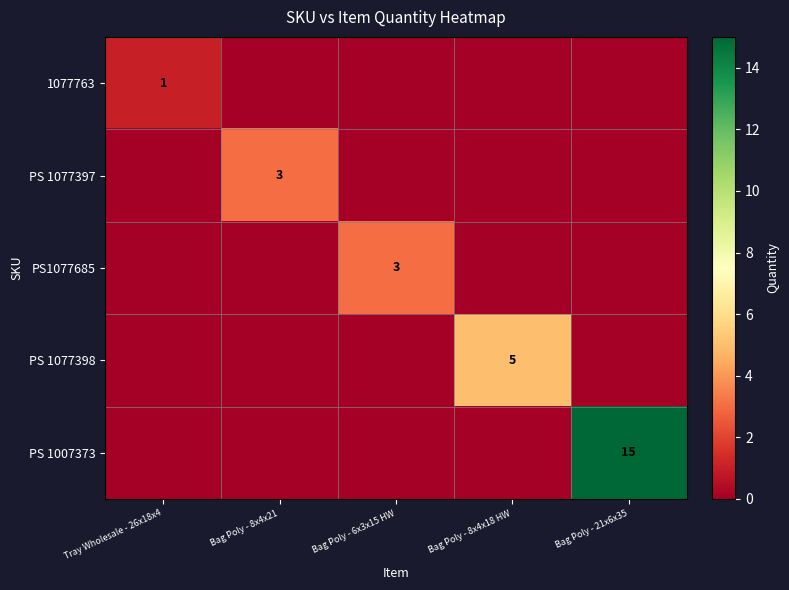

At which category does the chart reach its minimum across all series?

Bag Poly - 8x4x21